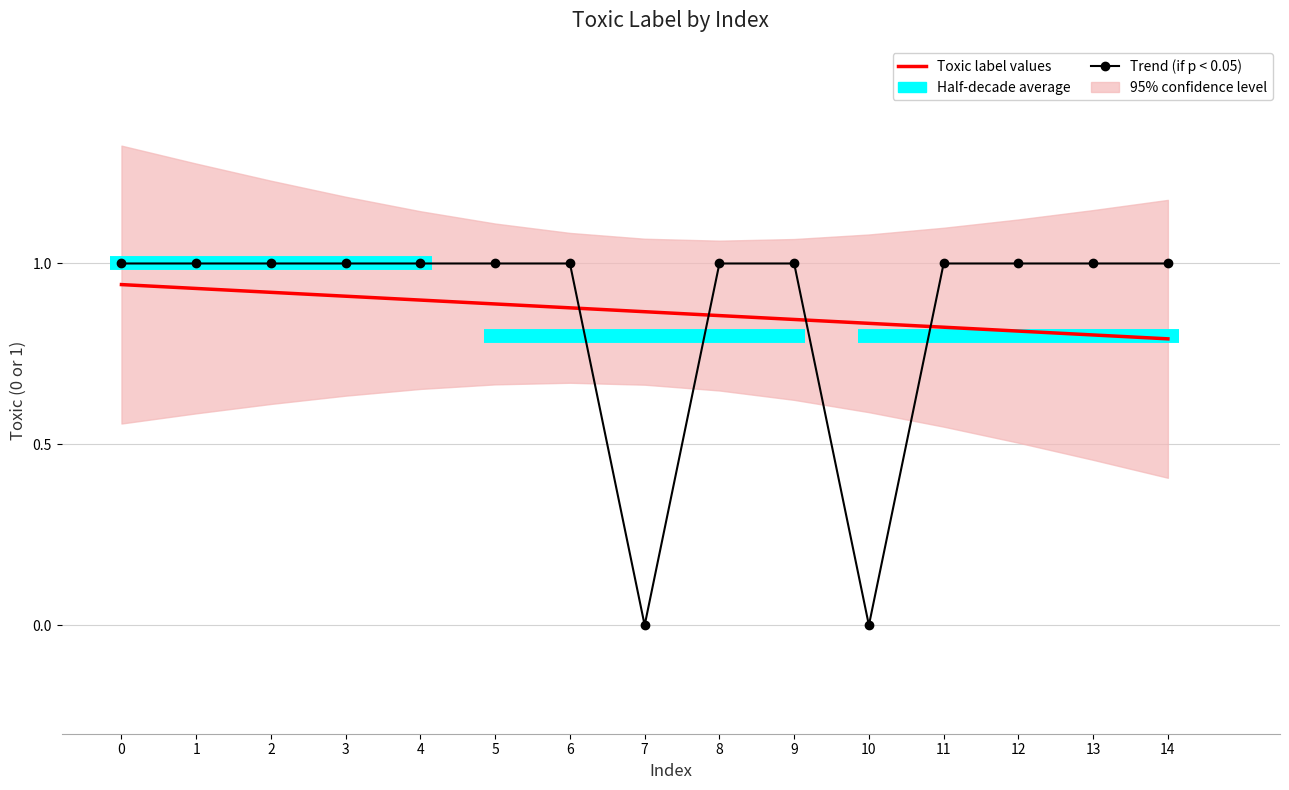

After their last crossing, which series has the higher values: Toxic label values or Trend (if p < 0.05)?

Toxic label values